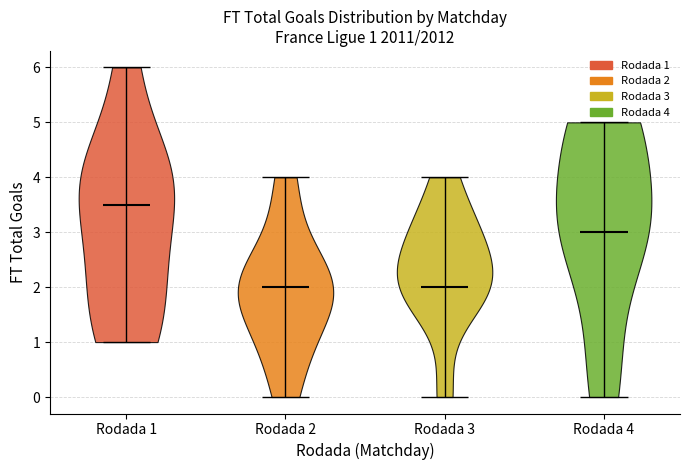

Which violin has the highest median line?

Rodada 1